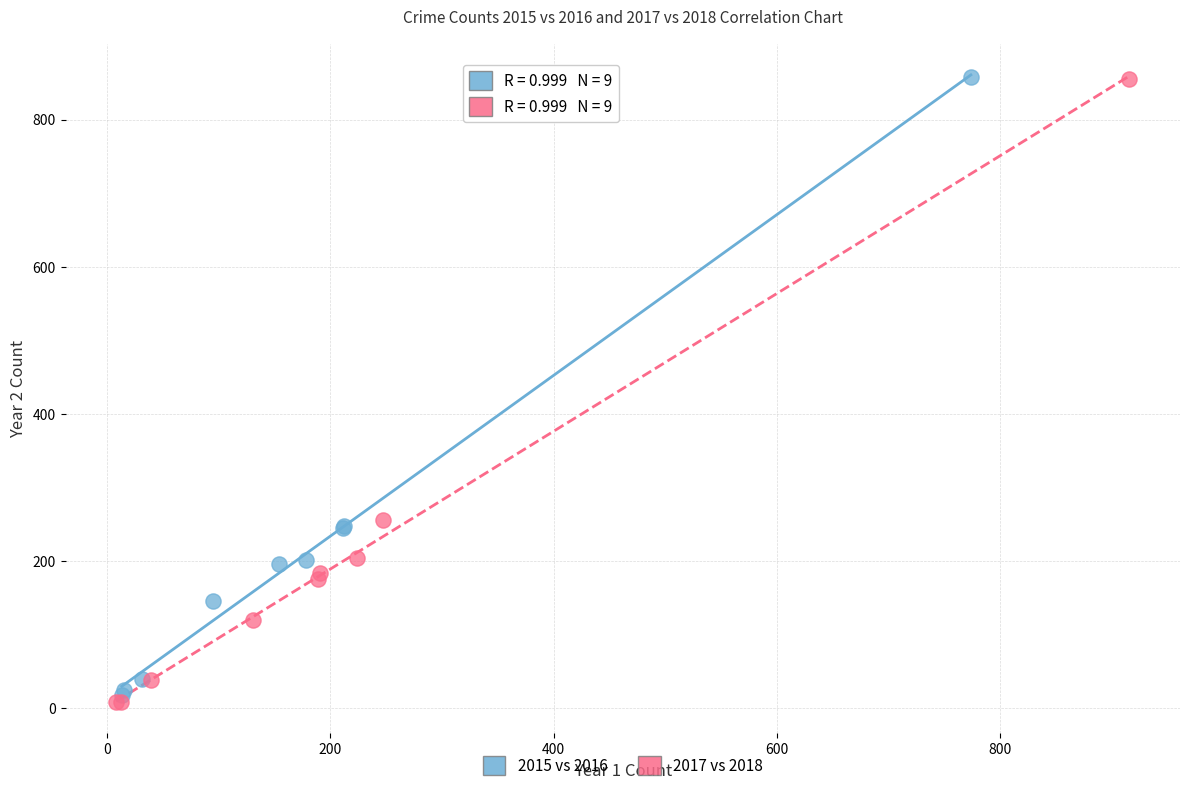

Which series has the widest spread of Y values?

2017 vs 2018